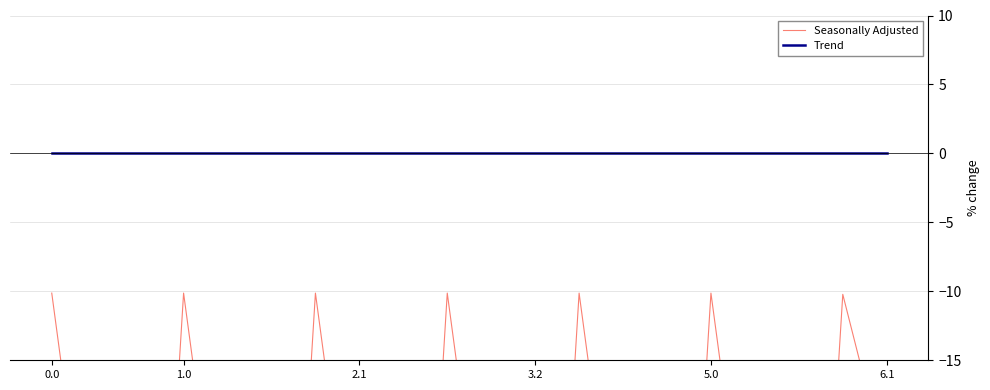

True or false: Seasonally Adjusted and Trend cross at least once.

False